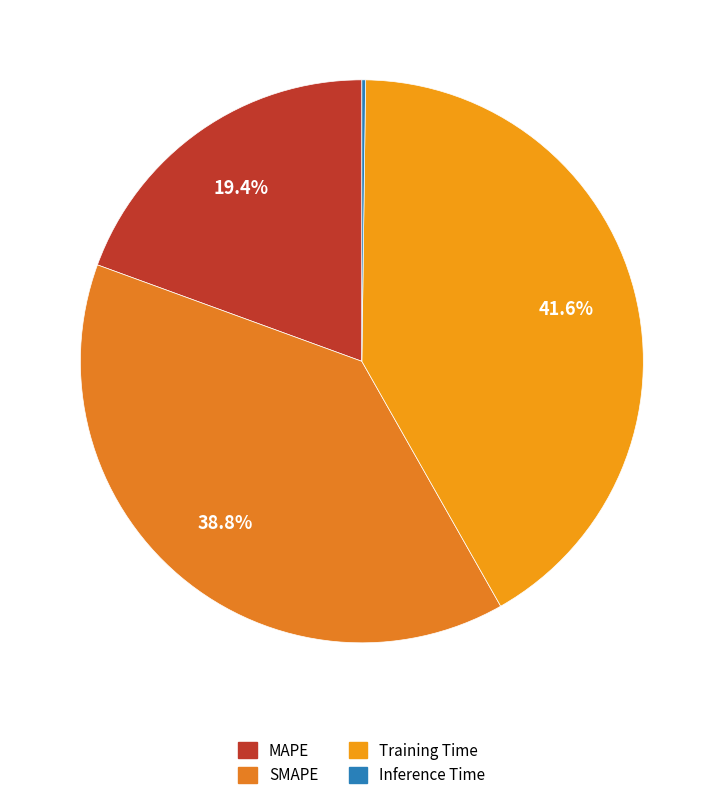

Combined, what portion of the pie is MAPE and SMAPE?

58.2%